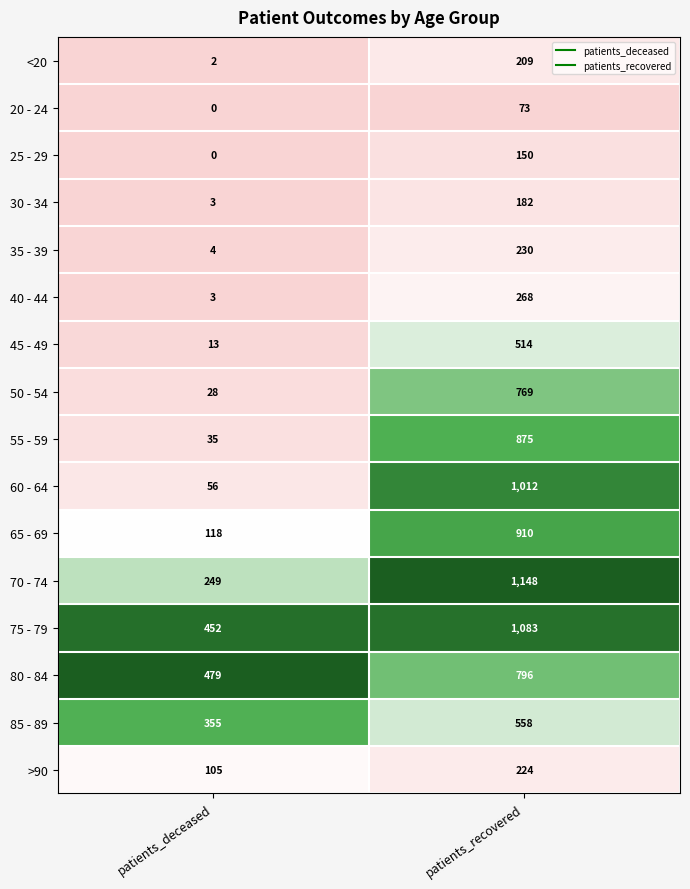

Is it true that 65 - 69 equals 45 at patients_deceased?

False